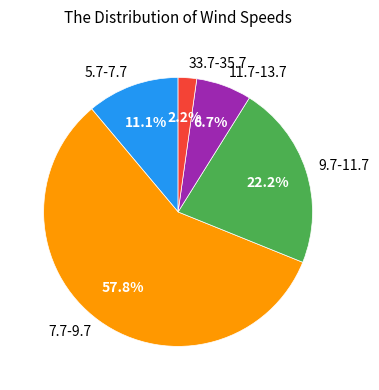

What portion of the pie excludes 33.7-35.7?

97.8%